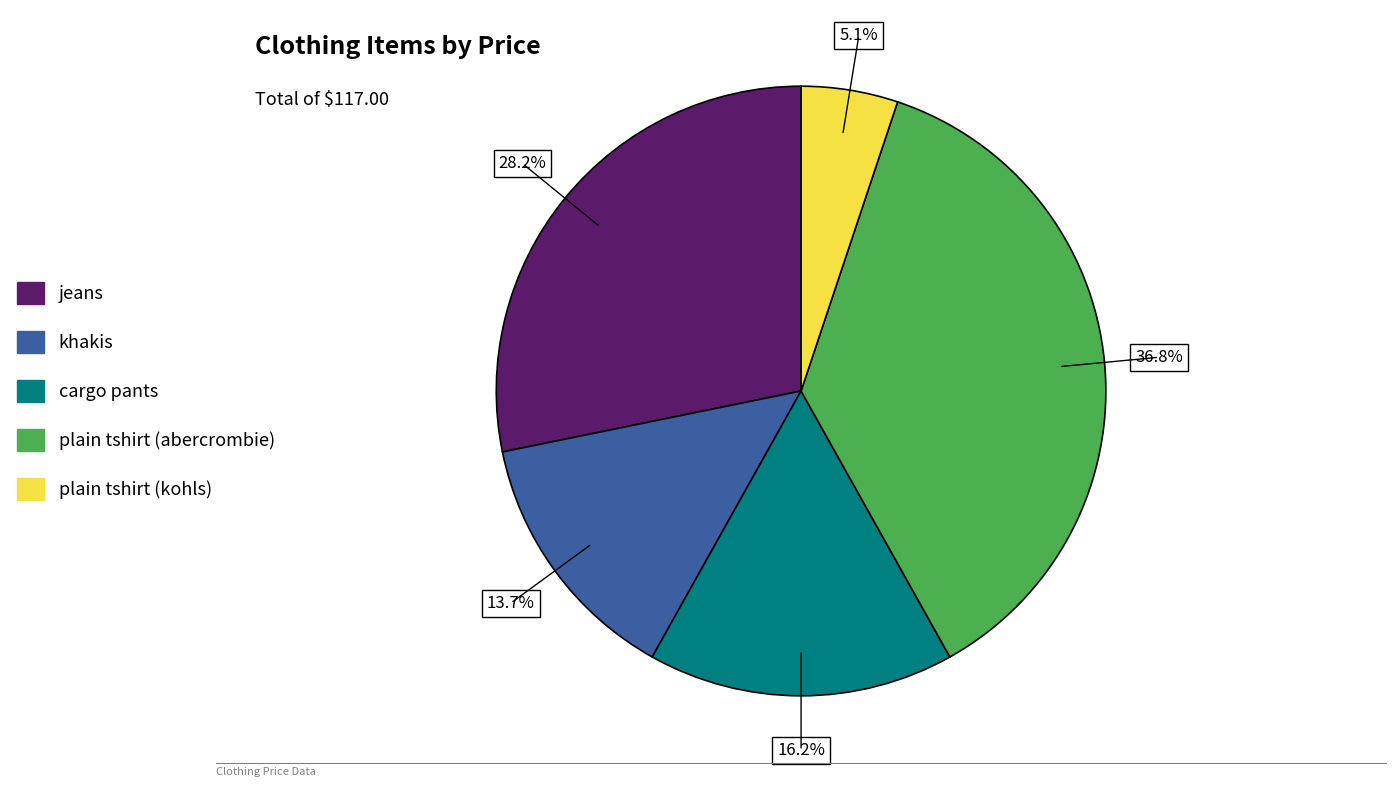

The plain tshirt (kohls) slice represents 1% of the pie. True or false?

False